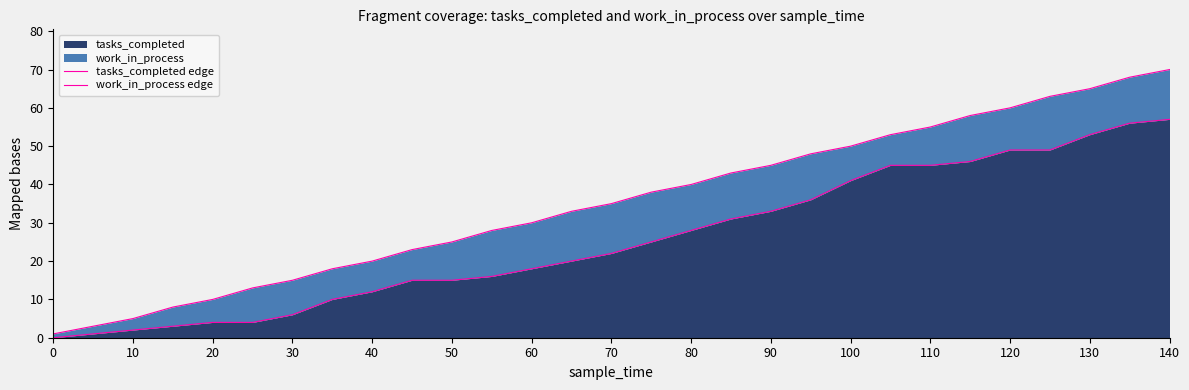

Which series has the largest range (max minus min)?

work_in_process edge